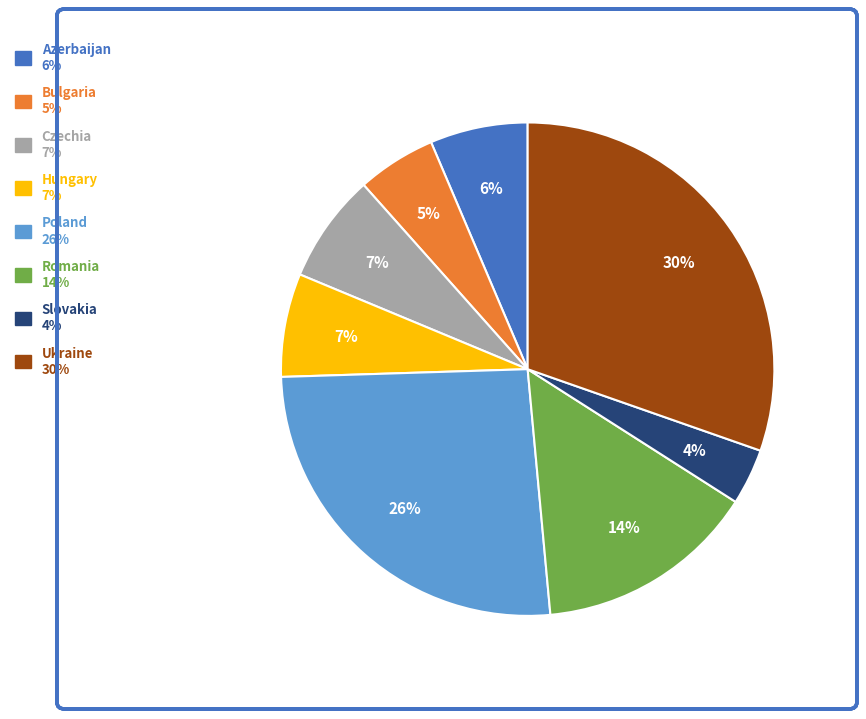

Is it true that Hungary is 7% of the pie?

True